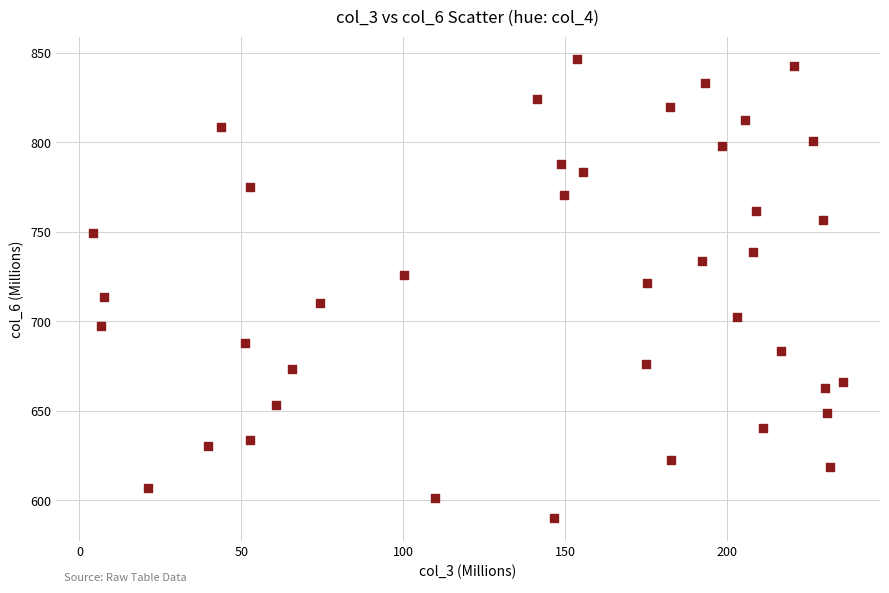

What is the range of Y values (max minus min)?

256.1